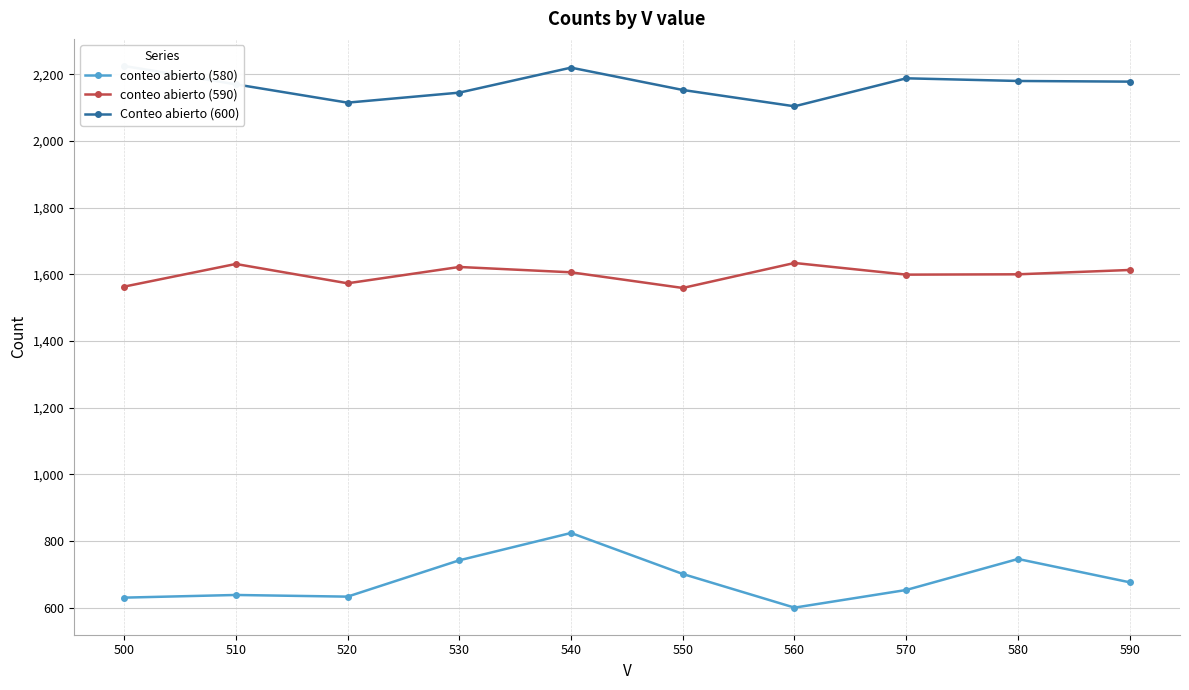

Between 560 and 580, which is larger?

580